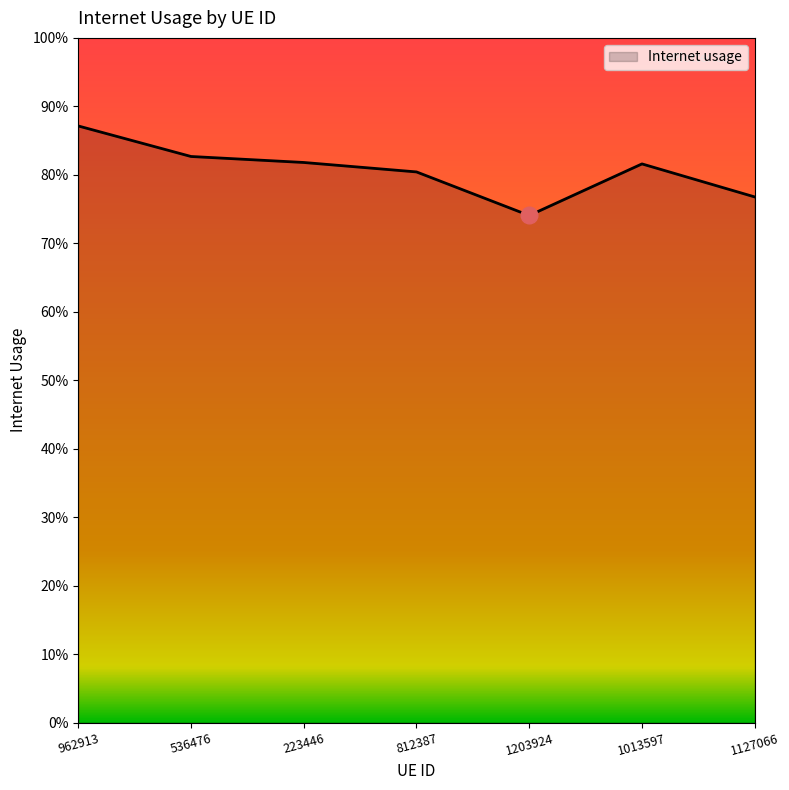

What value does the data have at 812387?

0.8